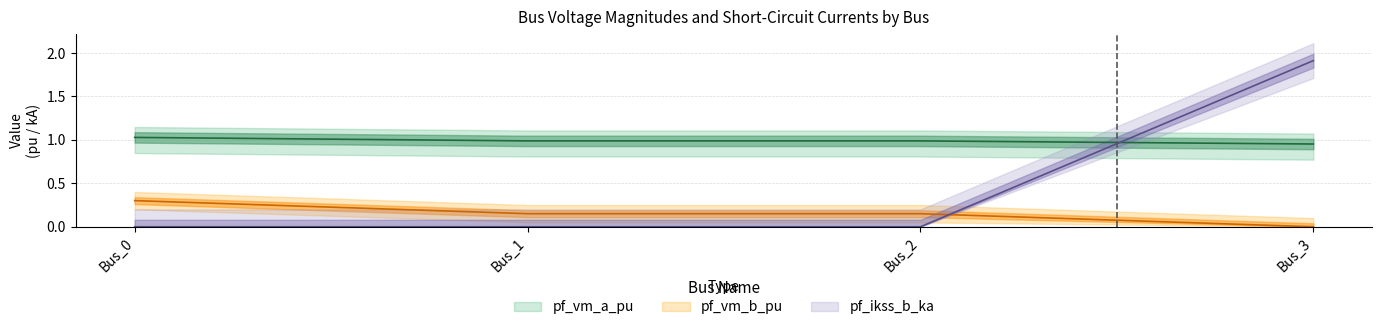

What is the value of the pf_vm_b_pu point at the 3rd from the left?

0.2